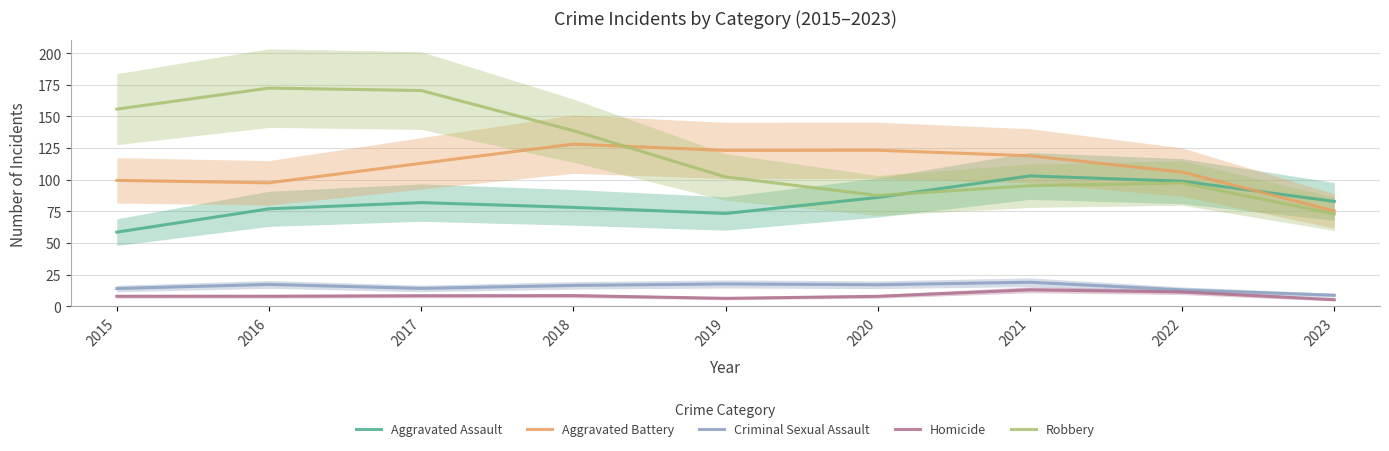

True or false: Homicide and Aggravated Assault intersect in this chart.

False